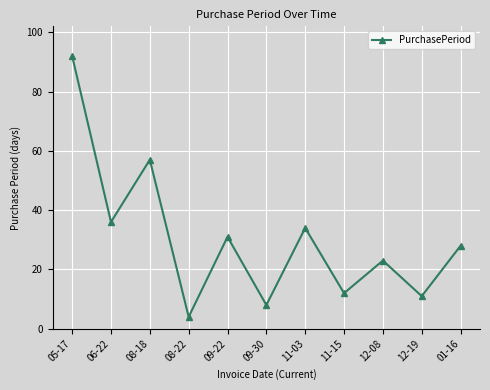

True or false: the data shows 23 at 12-08.

True